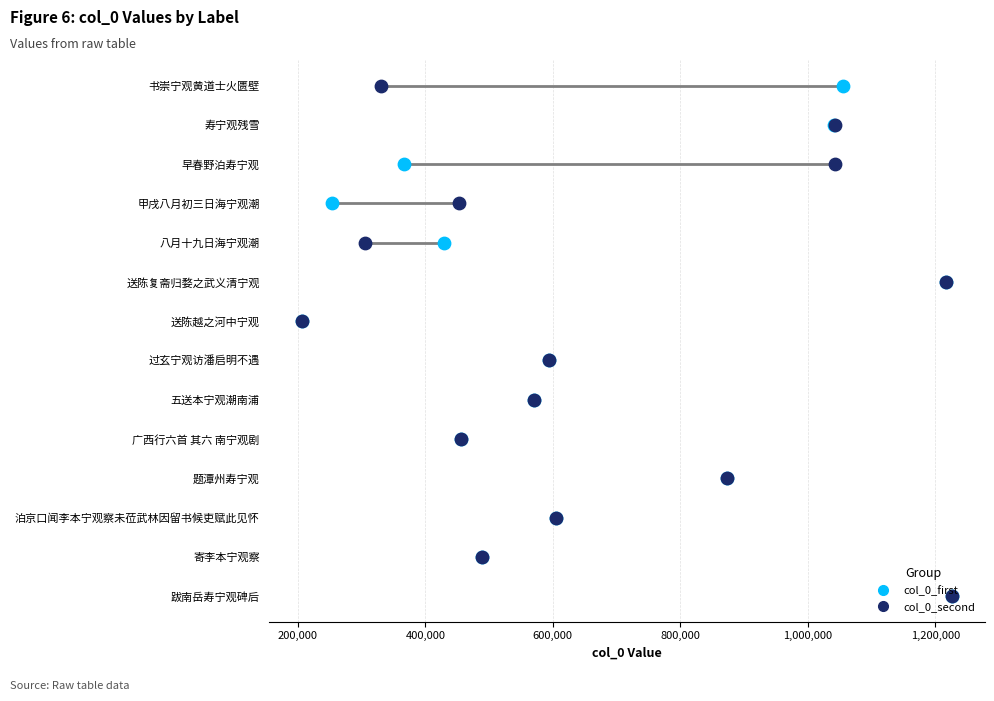

Which series reaches the maximum Y coordinate?

col_0_first